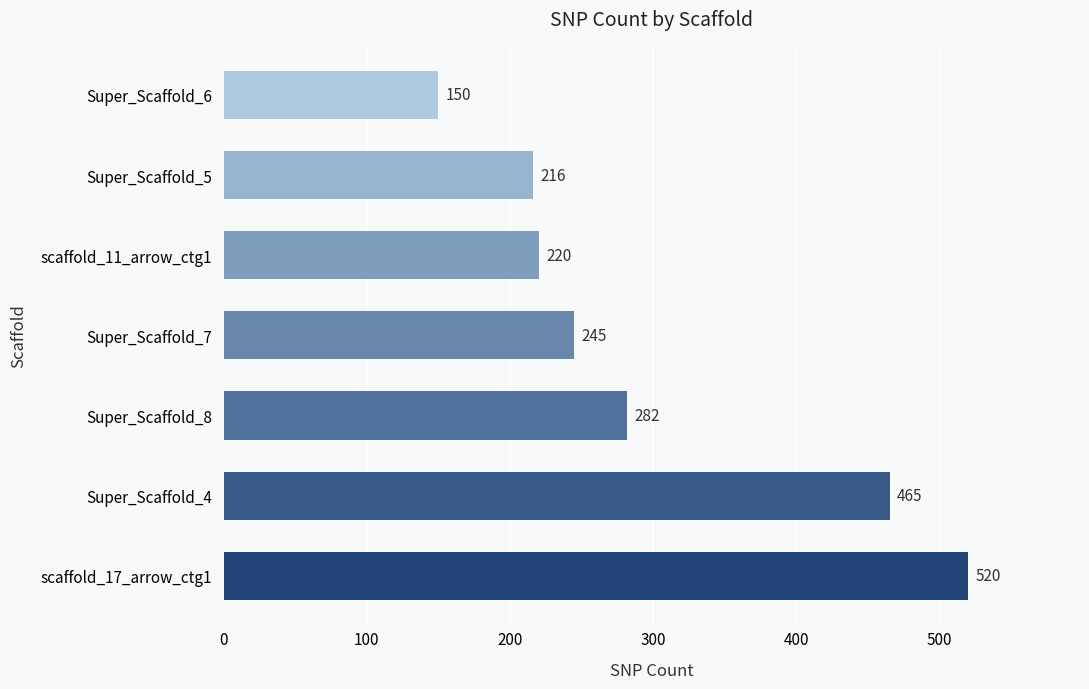

Rank the categories by value from lowest to highest.

Super_Scaffold_6, Super_Scaffold_5, scaffold_11_arrow_ctg1, Super_Scaffold_7, Super_Scaffold_8, Super_Scaffold_4, scaffold_17_arrow_ctg1